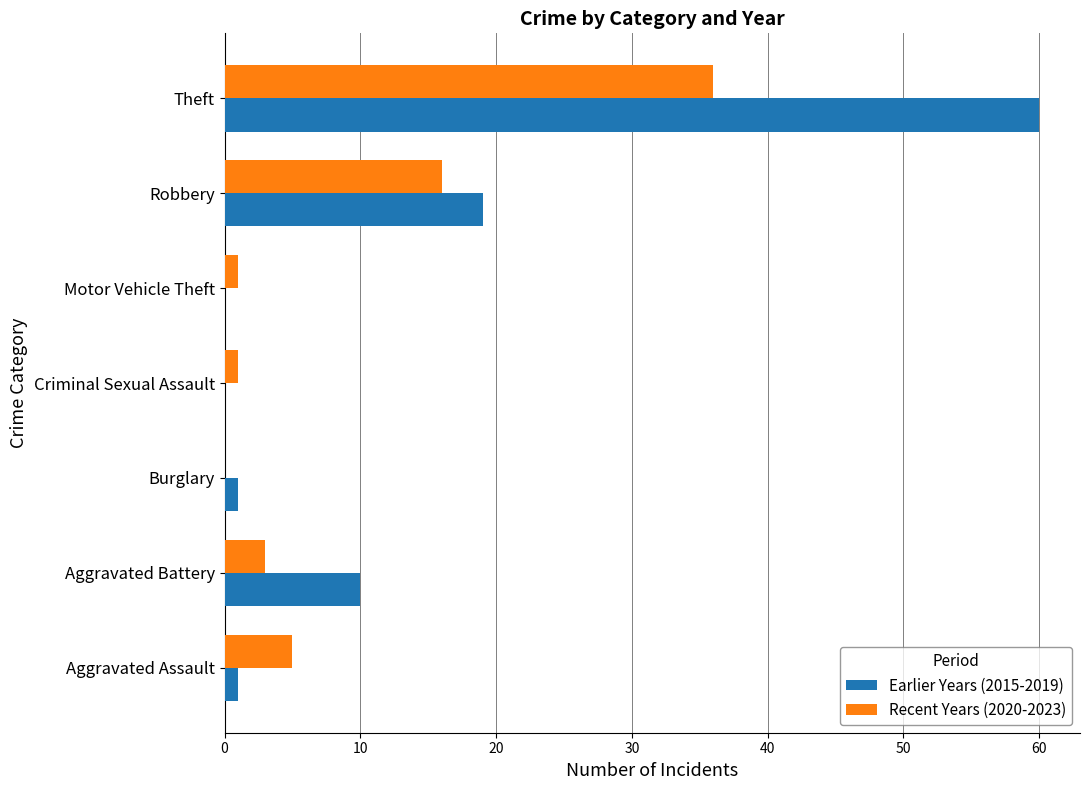

Which series has the largest range (max minus min)?

Earlier Years (2015-2019)